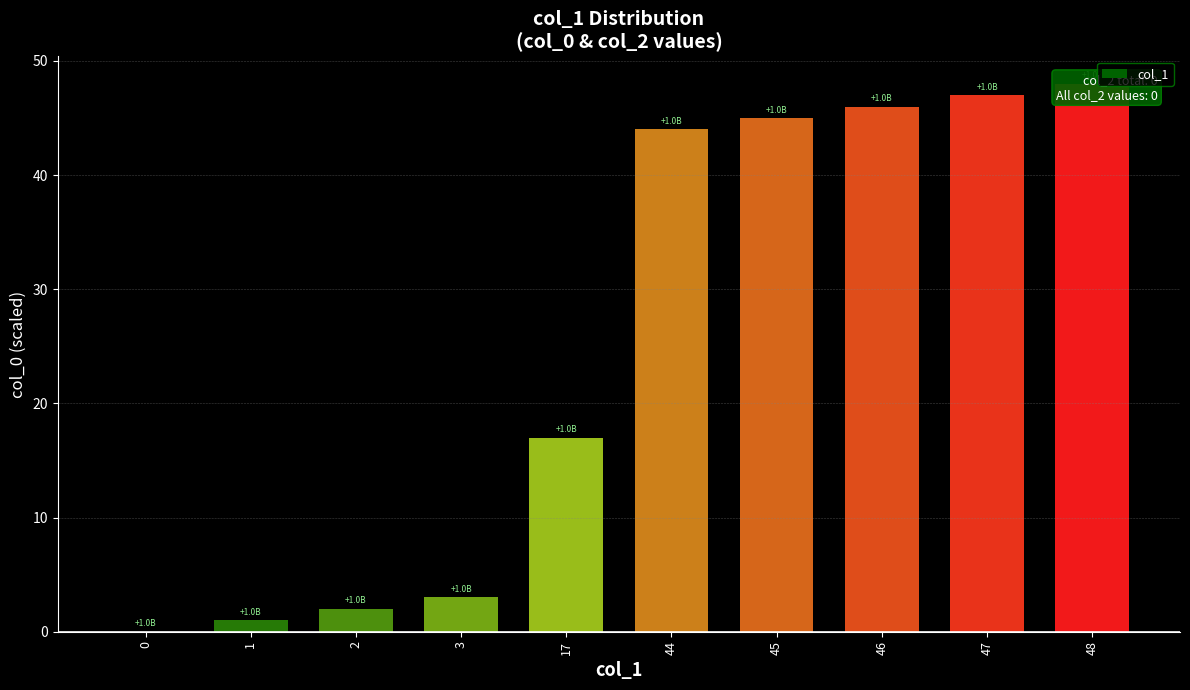

How many positive values are there?

9